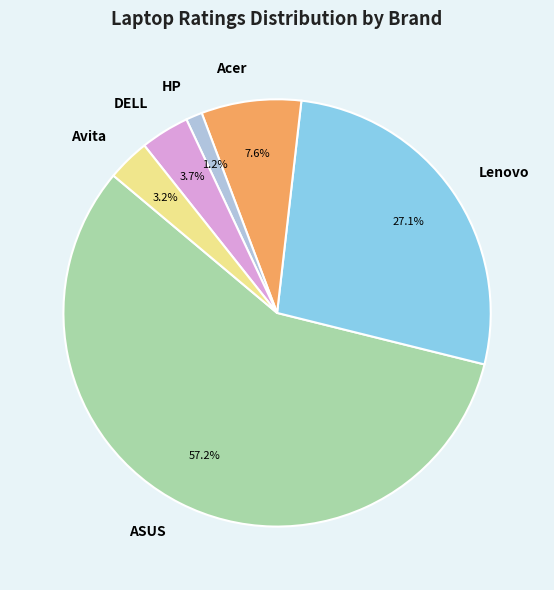

Which slice is the smallest?

HP